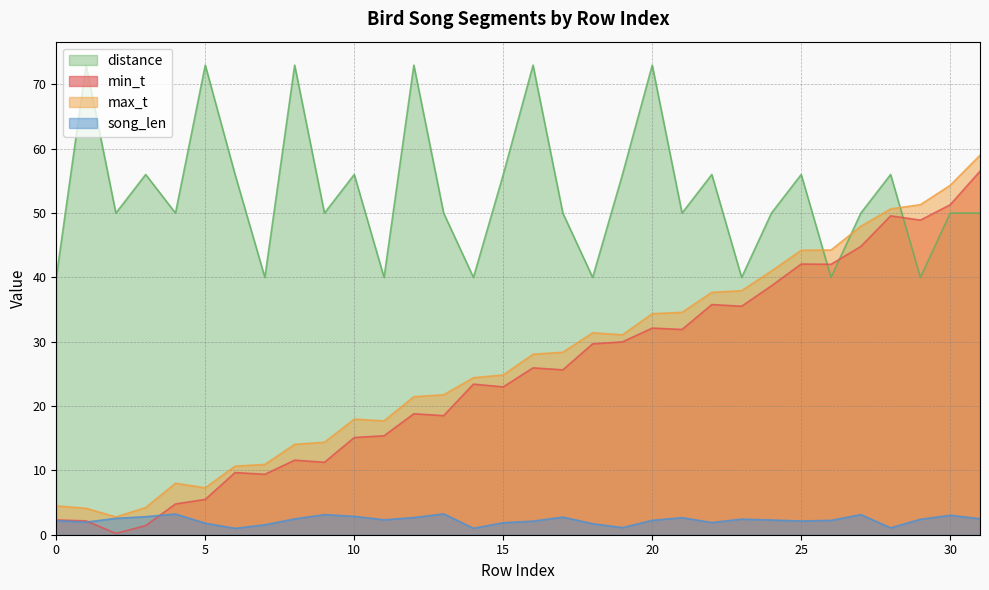

How many data points in song_len are above 2?

22